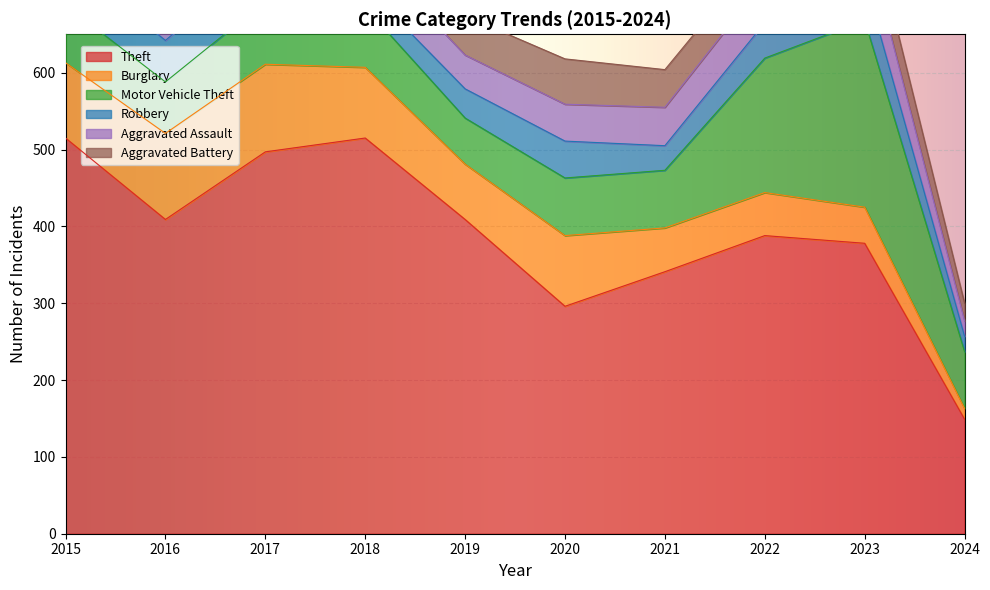

What is the difference between the maximum and minimum values in the Aggravated Assault series?

39